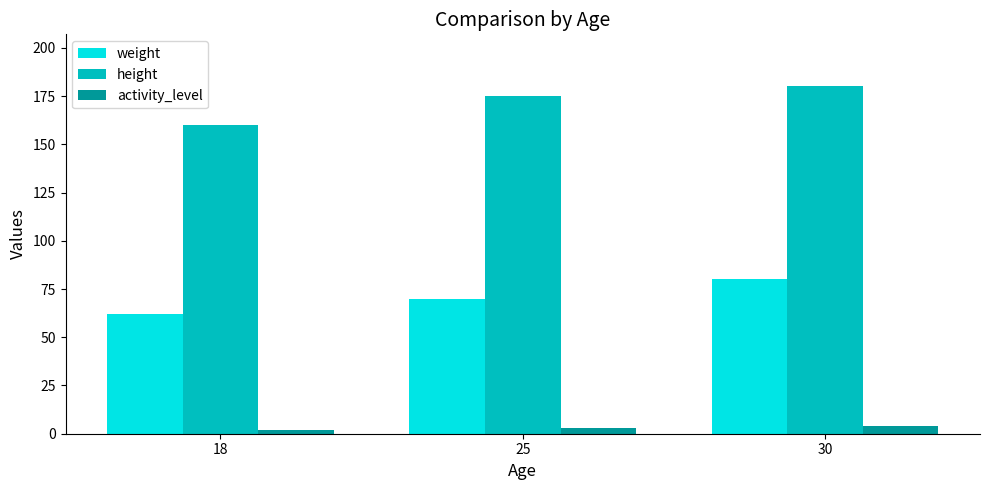

Rank the series by their average value, from lowest to highest.

activity_level, weight, height